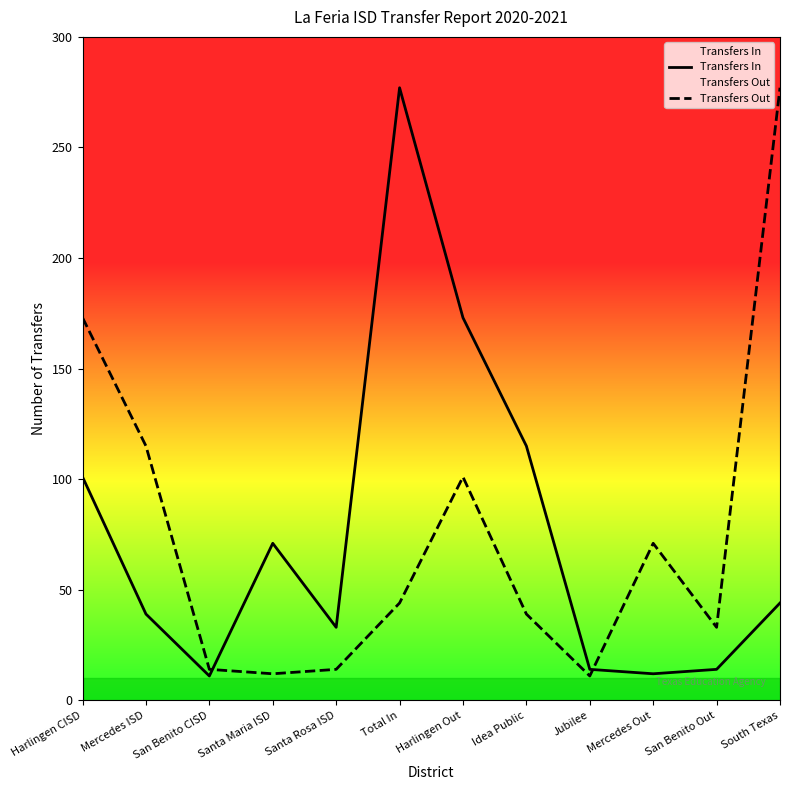

Where do Transfers Out and Transfers In first cross each other?

San Benito CISD and Santa Maria ISD